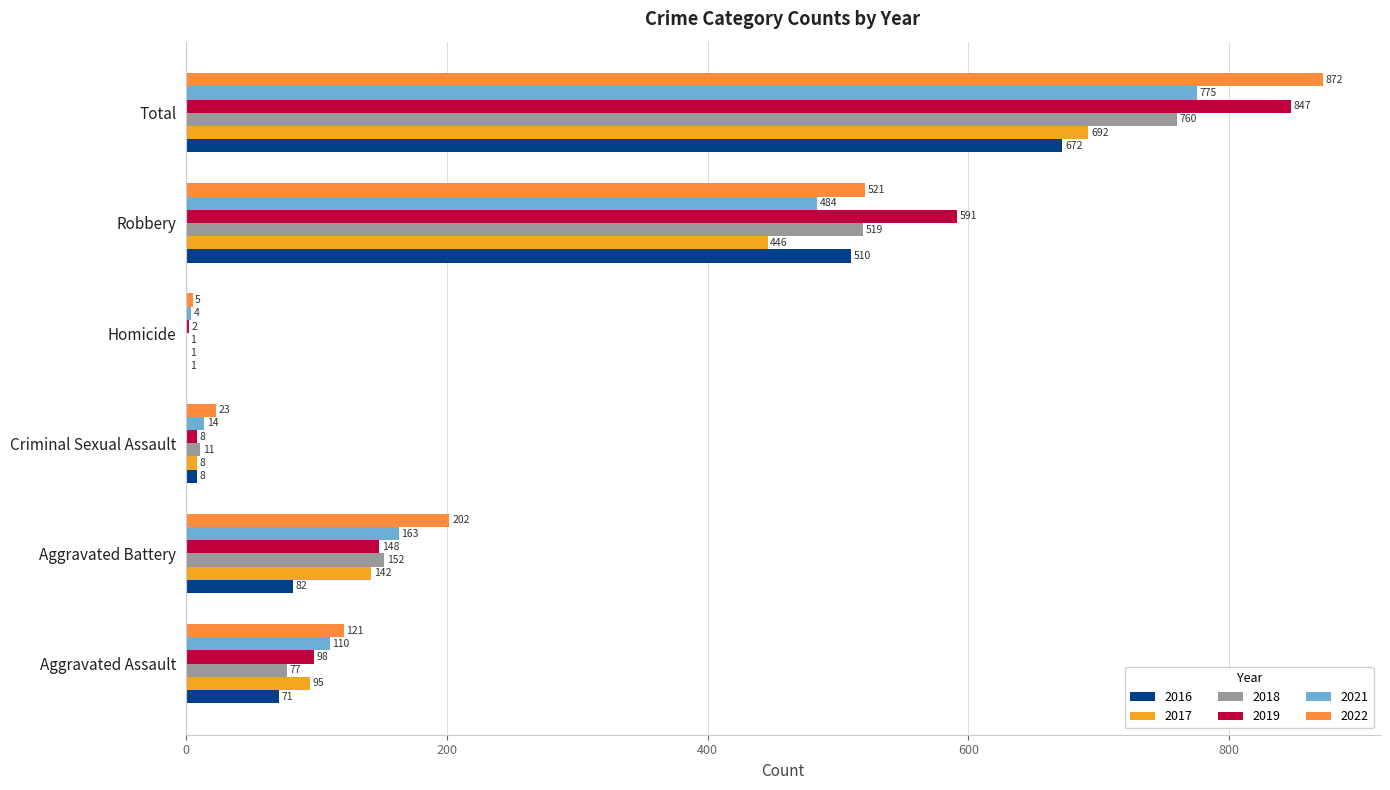

Is it true that 2019 equals 8 at Criminal Sexual Assault?

True